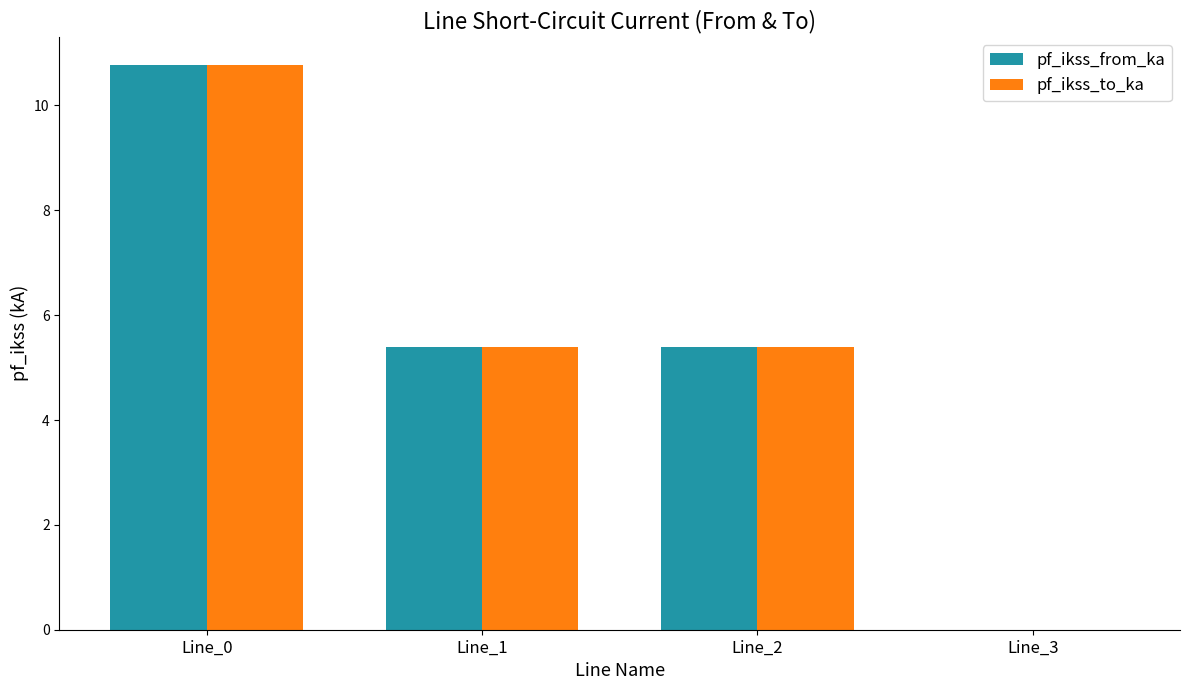

Where does the pf_ikss_from_ka series first go above 5?

Line_0